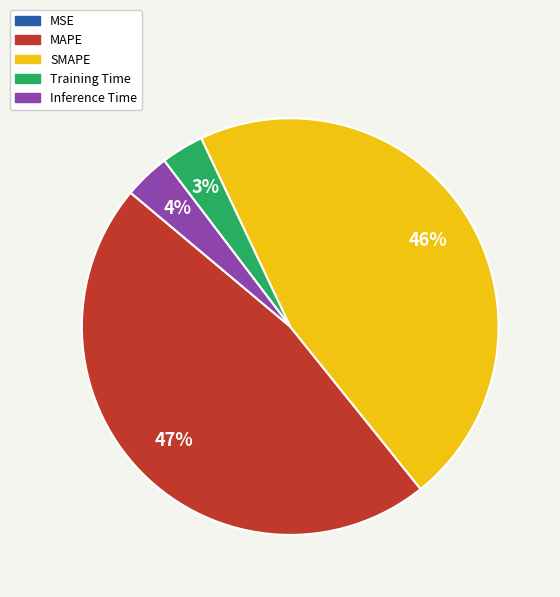

Does SMAPE represent more than half of the total?

No